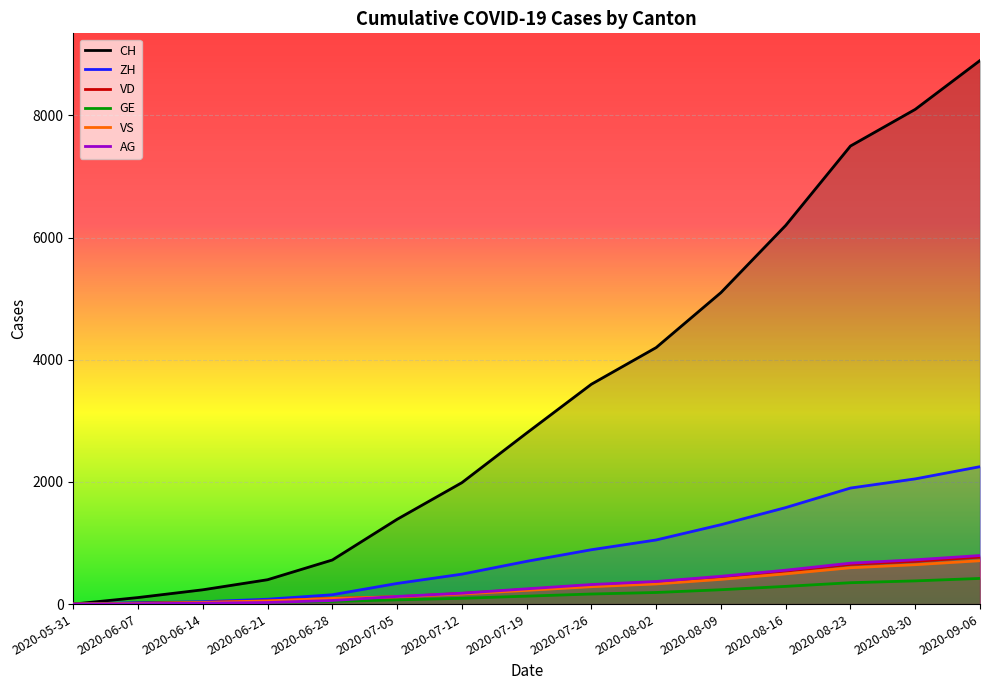

At how many categories does at least one series exceed 8663?

1